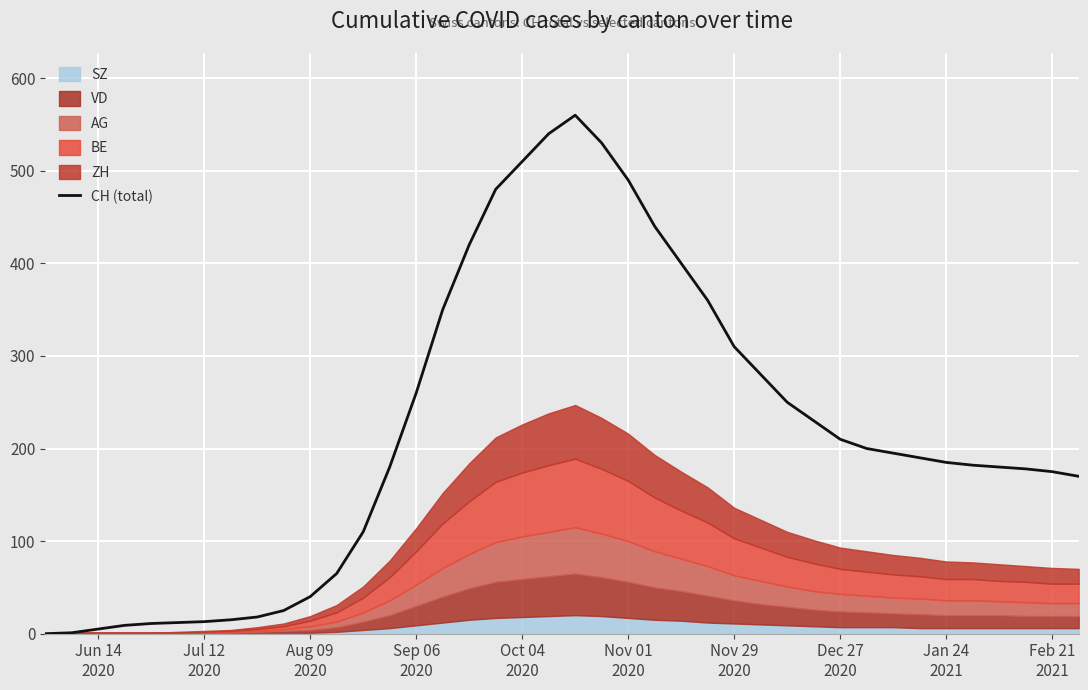

What is the maximum value for CH (total)?

560